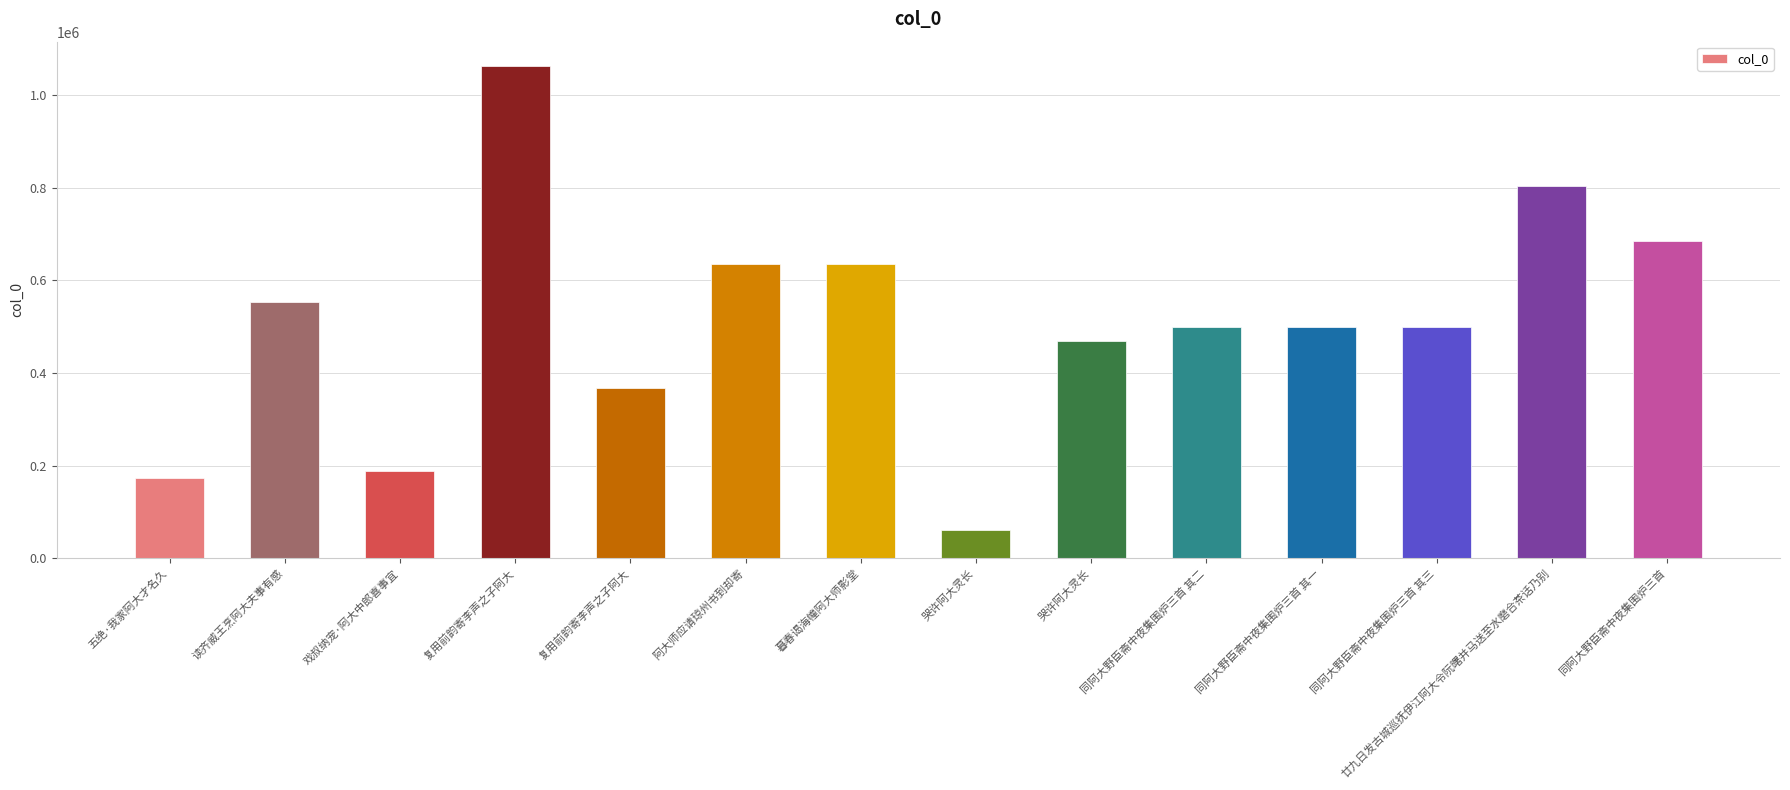

Reading left to right, what are all the values shown in this chart?

173559	553952	187352	1062639	368391	634943	635268	61400	469336	498615	498614	498616	804207	684791